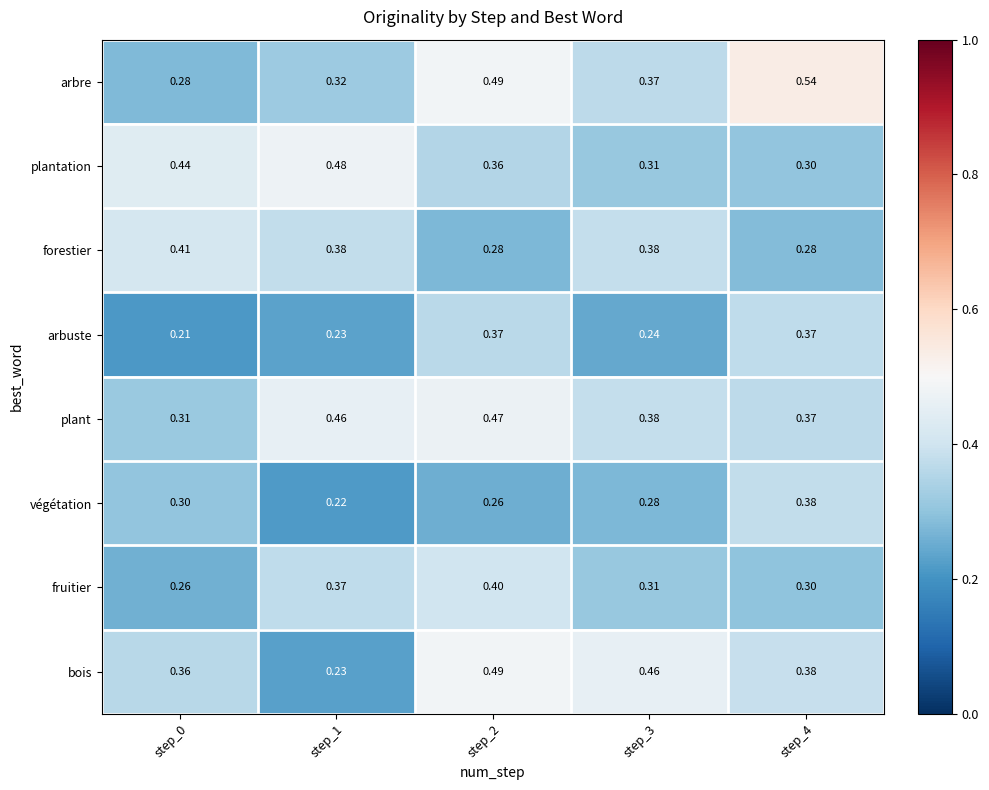

Which series has the largest total across all categories?

arbre